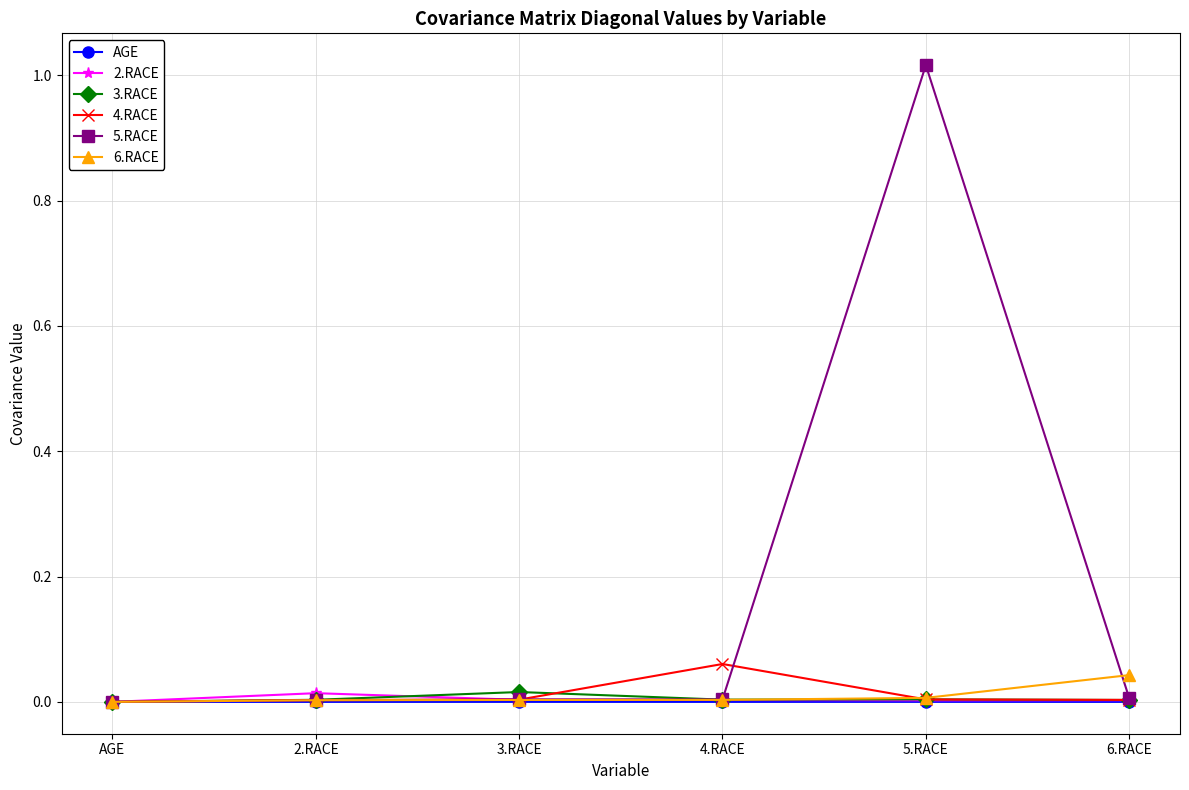

At which category is the sum across all series the highest?

5.RACE